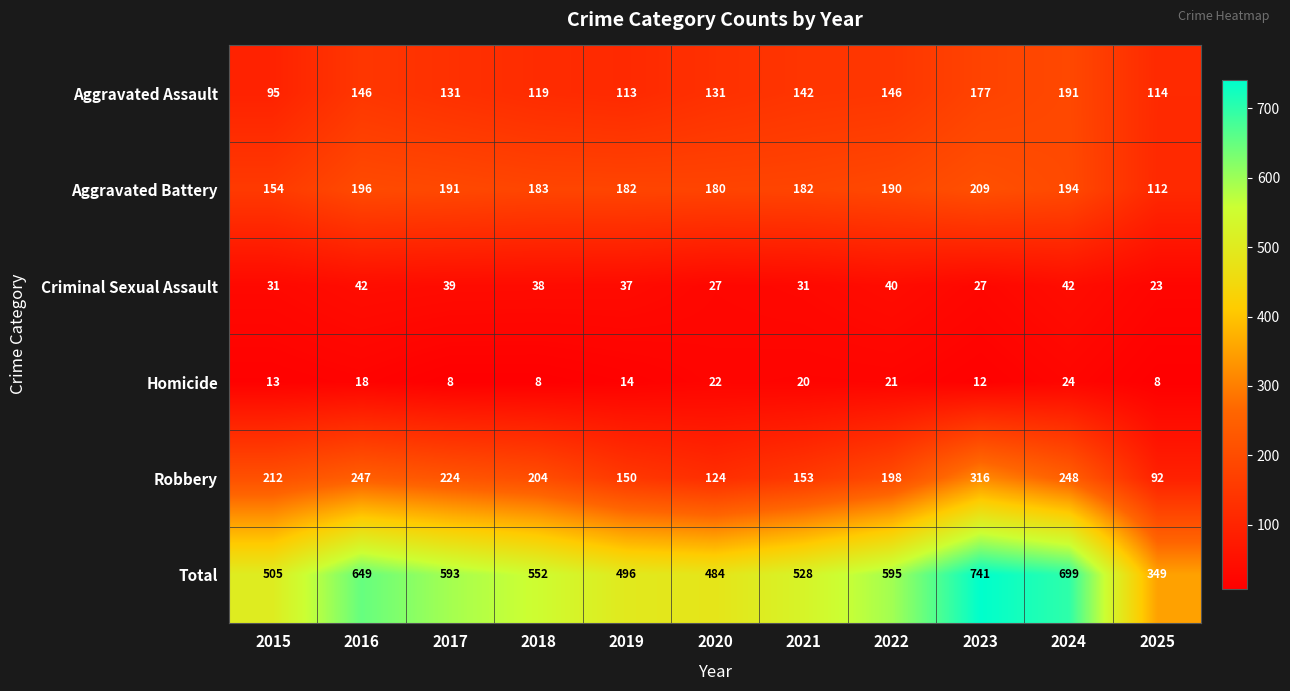

How many data points does each series have?

11